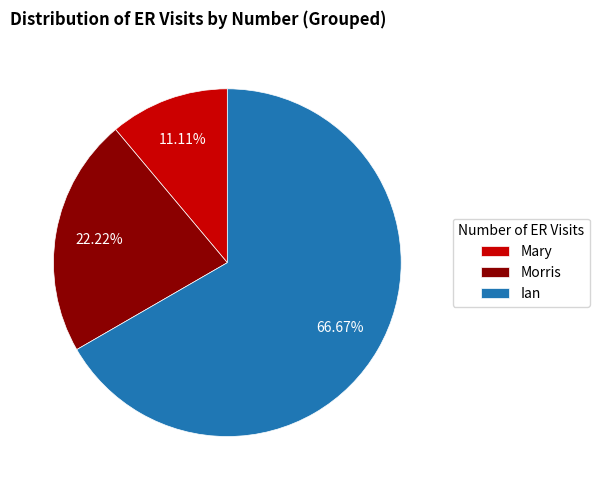

Does any single category account for the majority?

Yes